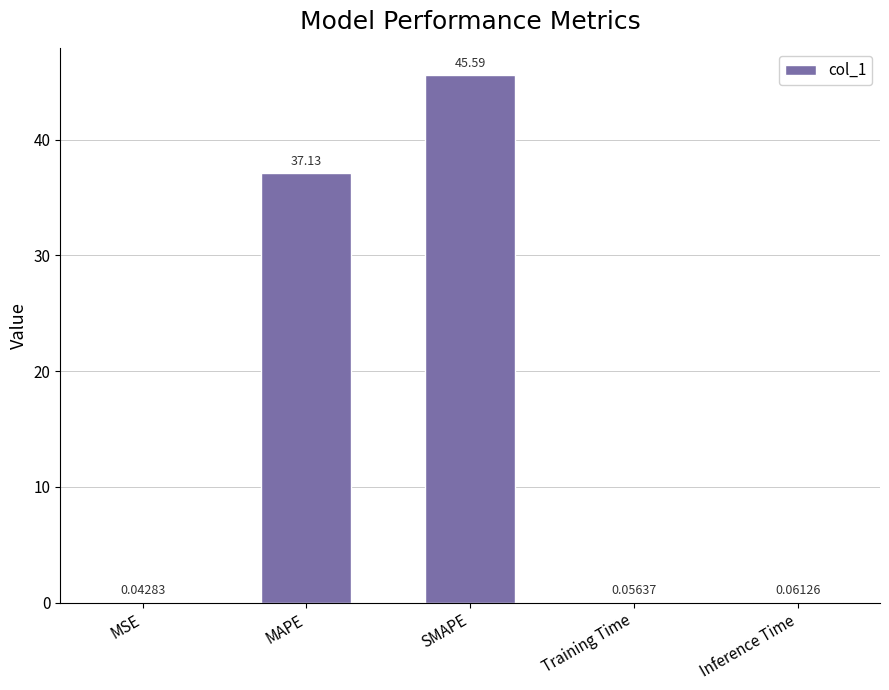

At which category does the chart reach its peak across all series?

SMAPE